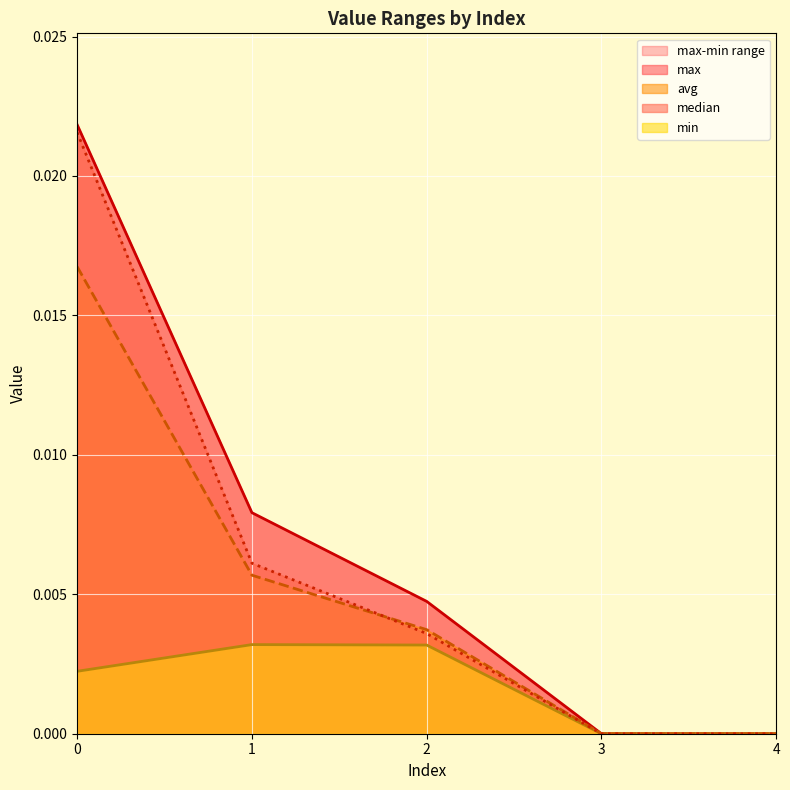

True or false: avg and max intersect in this chart.

False